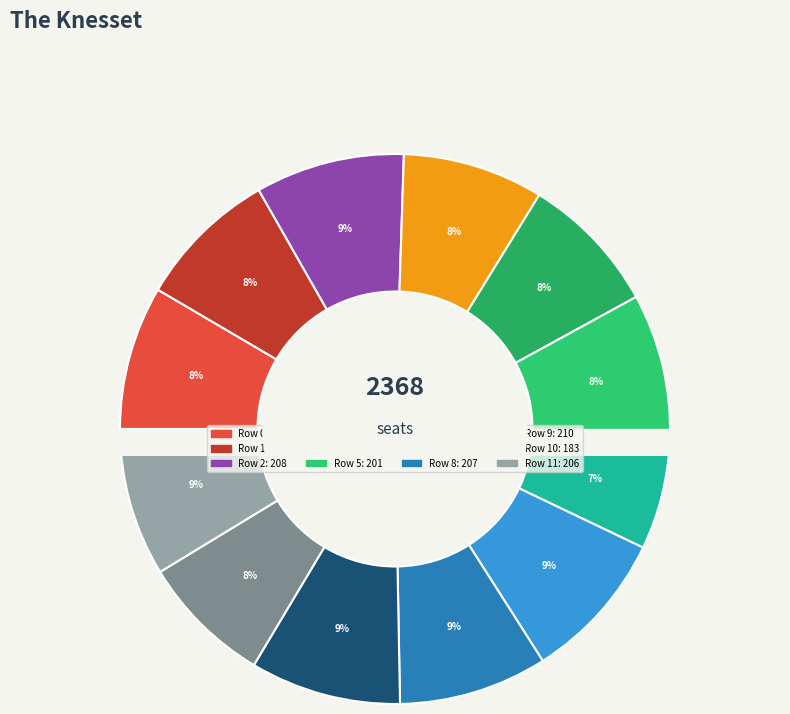

Between 4 and 9, which is larger?

9